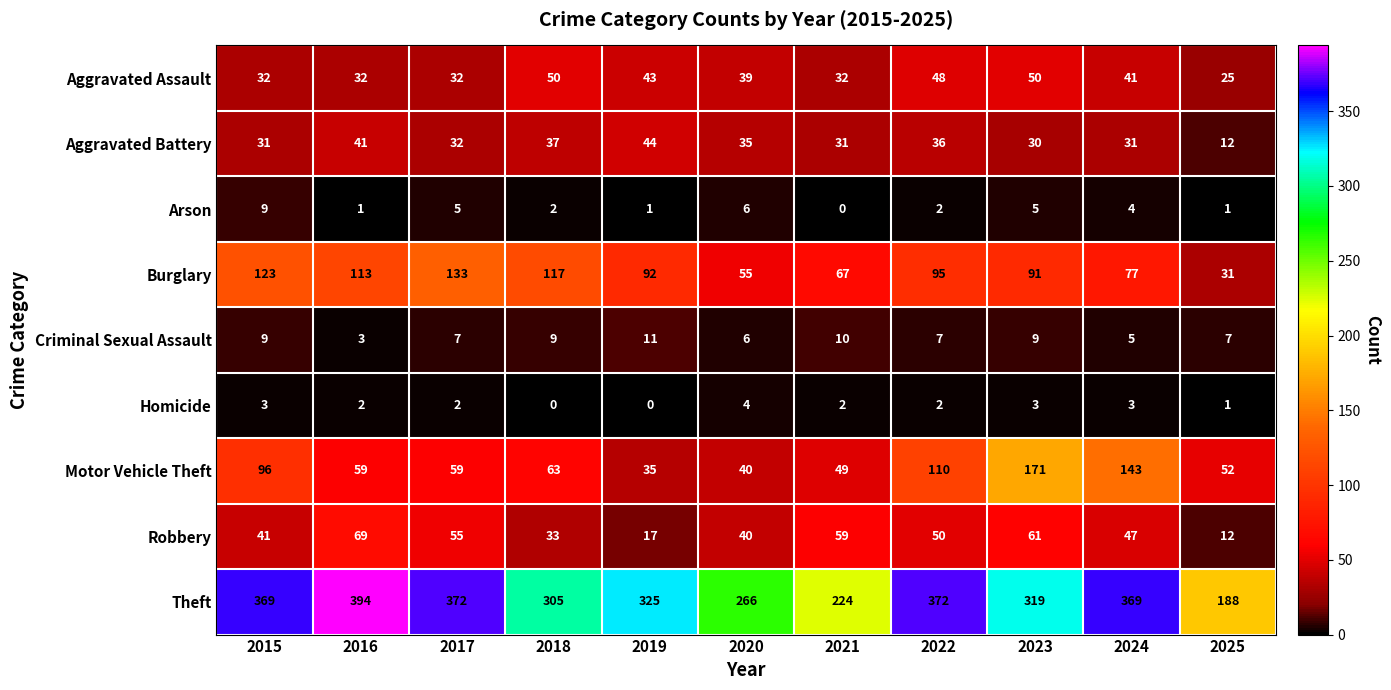

Which series has the widest spread of values?

Theft